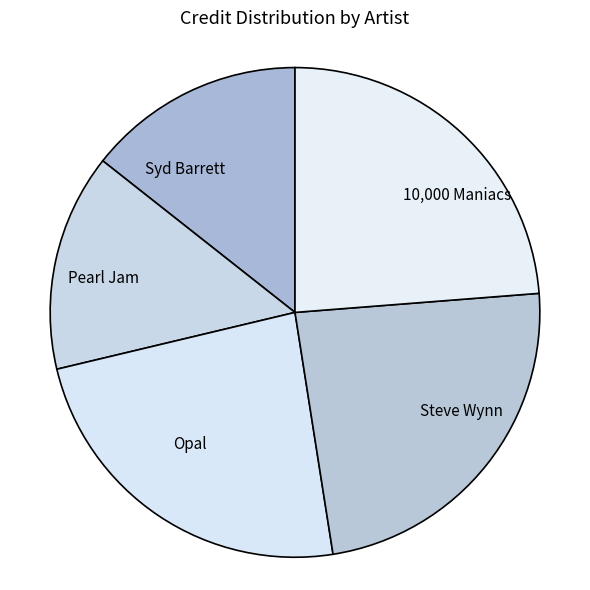

Do Steve Wynn and Pearl Jam together represent more than half of the pie?

No